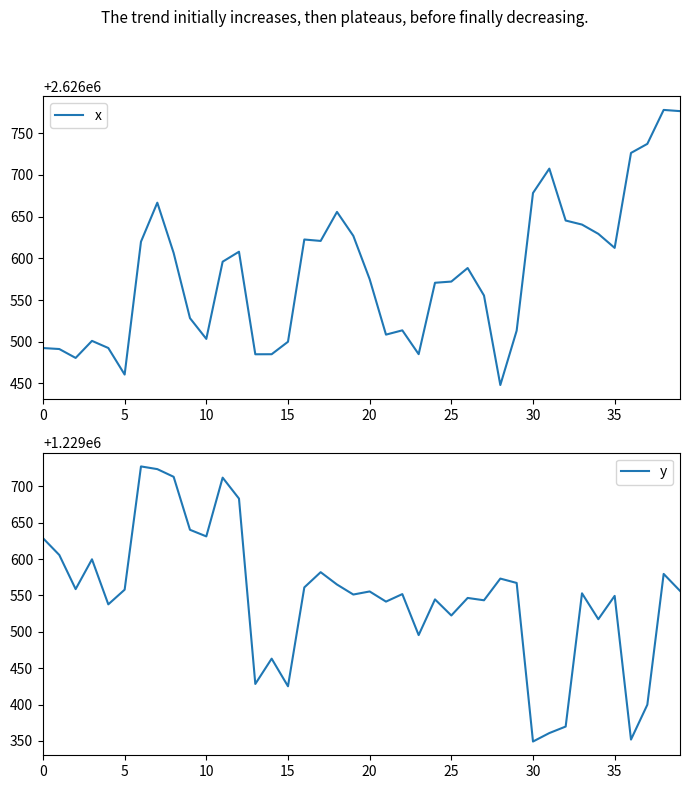

True or false: y has a value of 1229567.1 at 29.

True